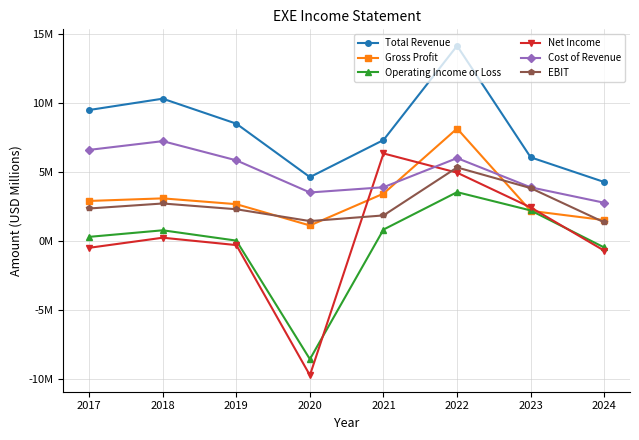

What is the difference between the Operating Income or Loss values at 2022 and 2020?

12.1